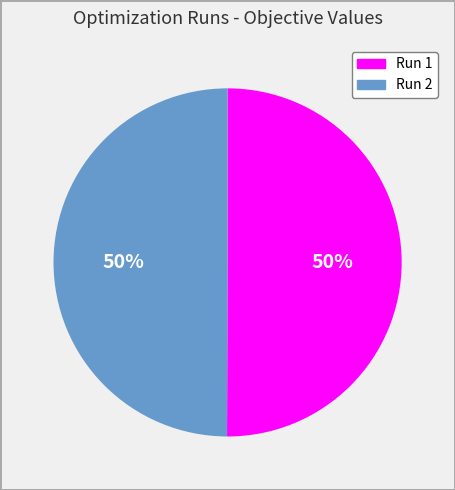

How many segments does this pie chart have?

2